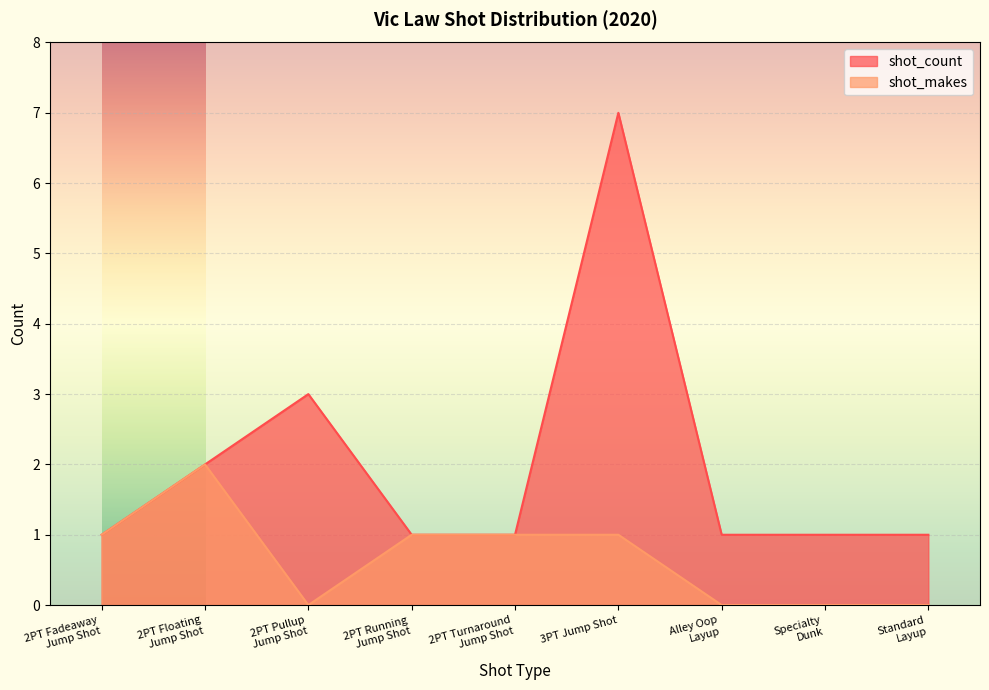

How many series are shown in this chart?

2